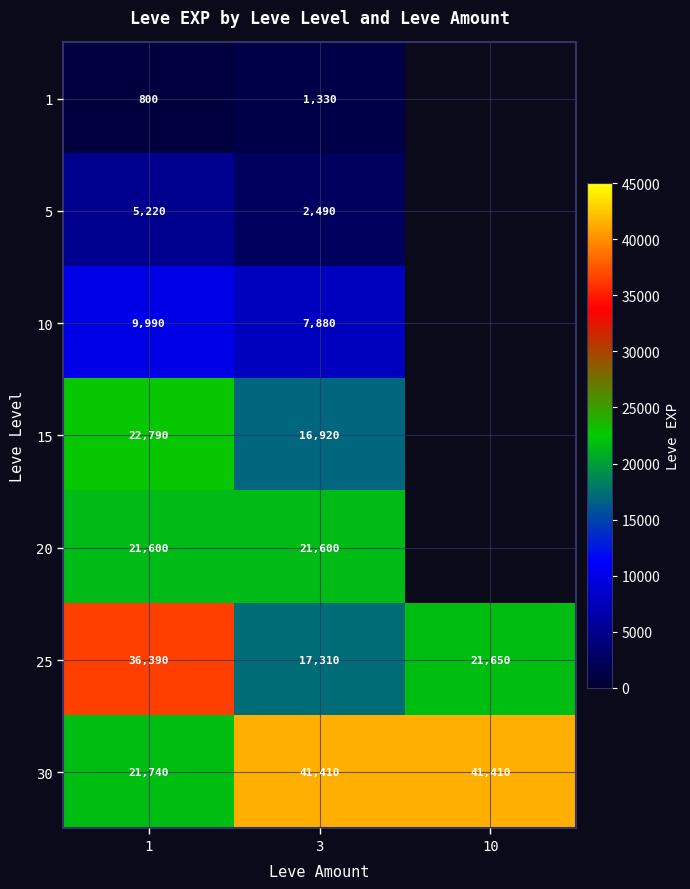

Rank the series at 3 from lowest to highest value.

1, 5, 10, 15, 25, 20, 30